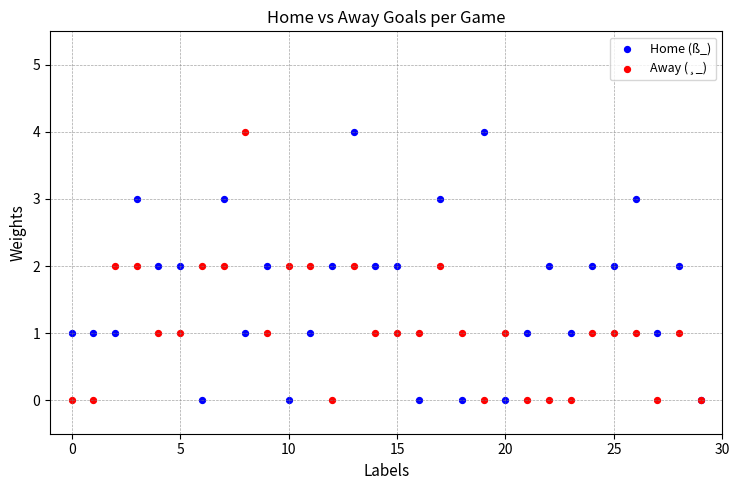

What are all the series names shown in the legend?

Home (ß_), Away (¸_)